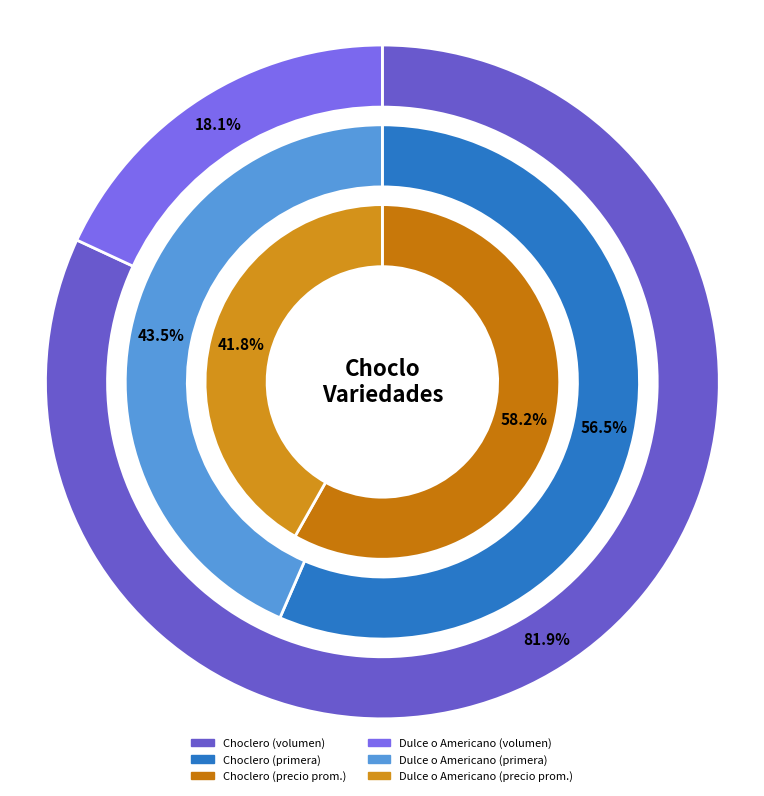

Rank the categories by value from lowest to highest.

Dulce o Americano, Choclero